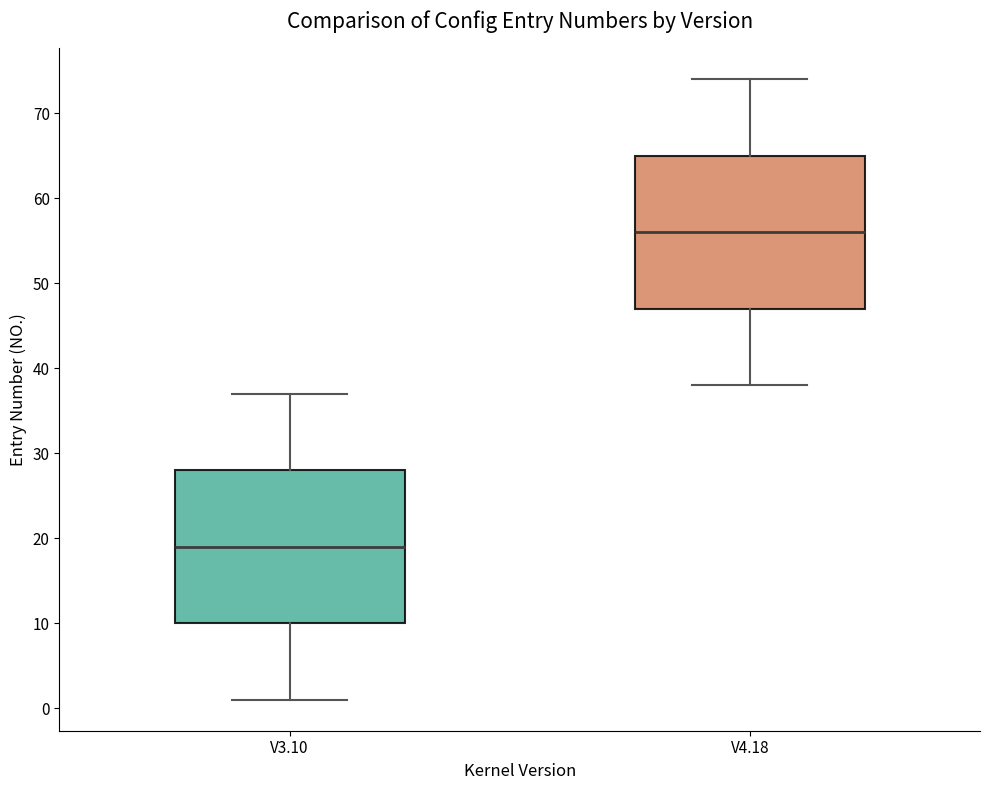

Reading left to right, read every box against the y-axis: the position of its median line, the range the box covers, and the ends of its whiskers. The values are not printed on the chart, so give them approximately, as read against the axis.

V3.10: median 19, box 10 to 28, whiskers 1 to 37
V4.18: median 56, box 47 to 65, whiskers 38 to 74